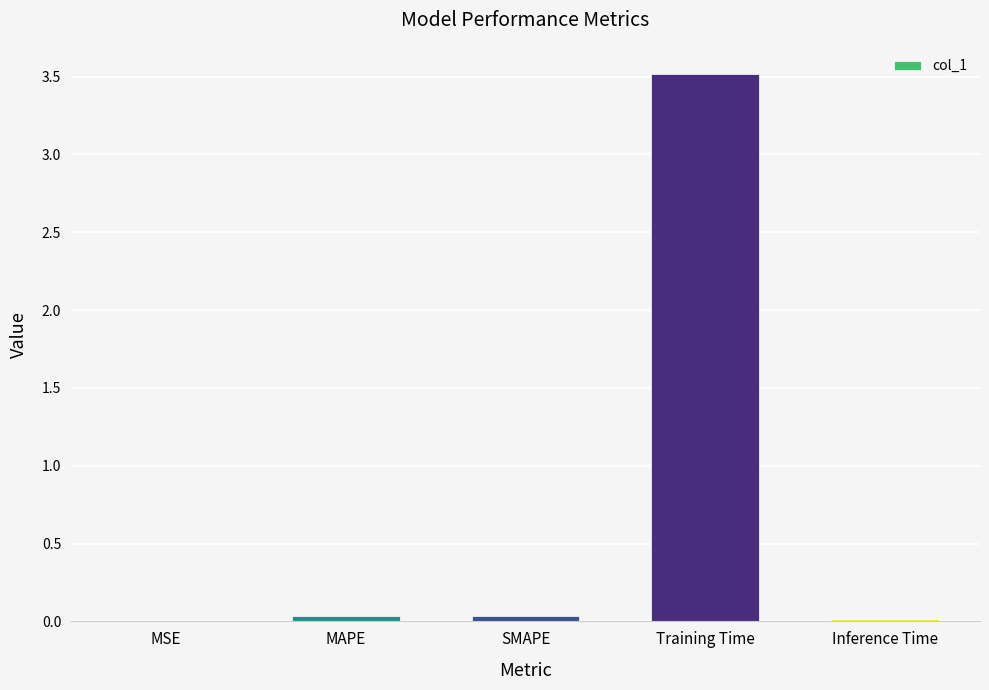

What is the greatest value displayed?

3.5